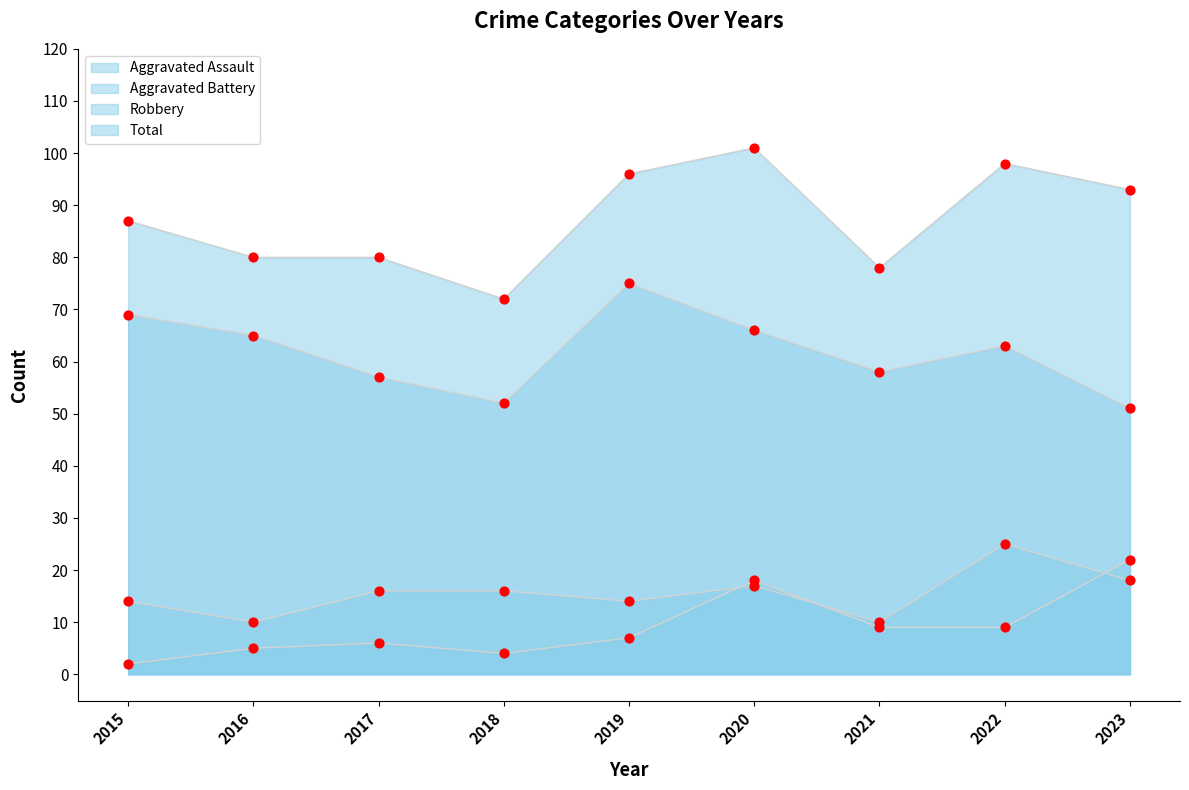

What are all the series names shown in the legend?

Aggravated Assault, Aggravated Battery, Robbery, Total